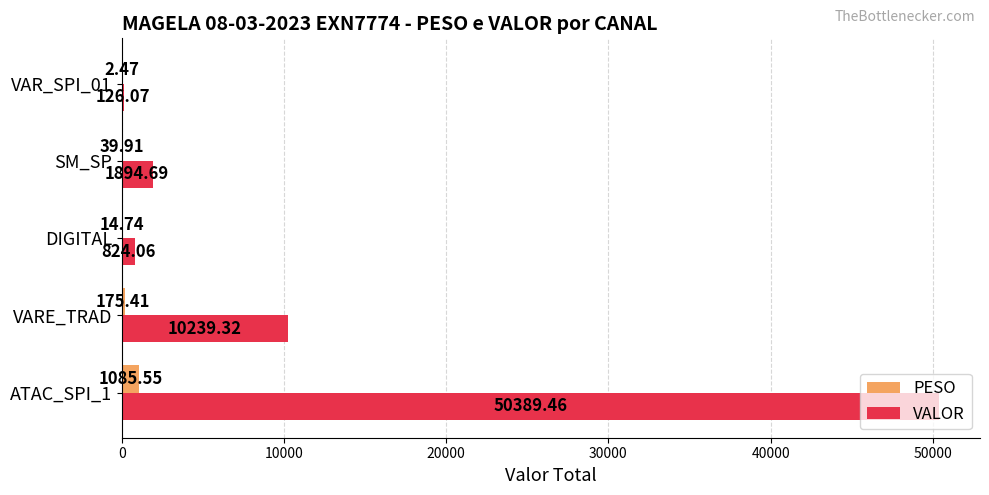

What is the sum of all PESO values?

1318.1